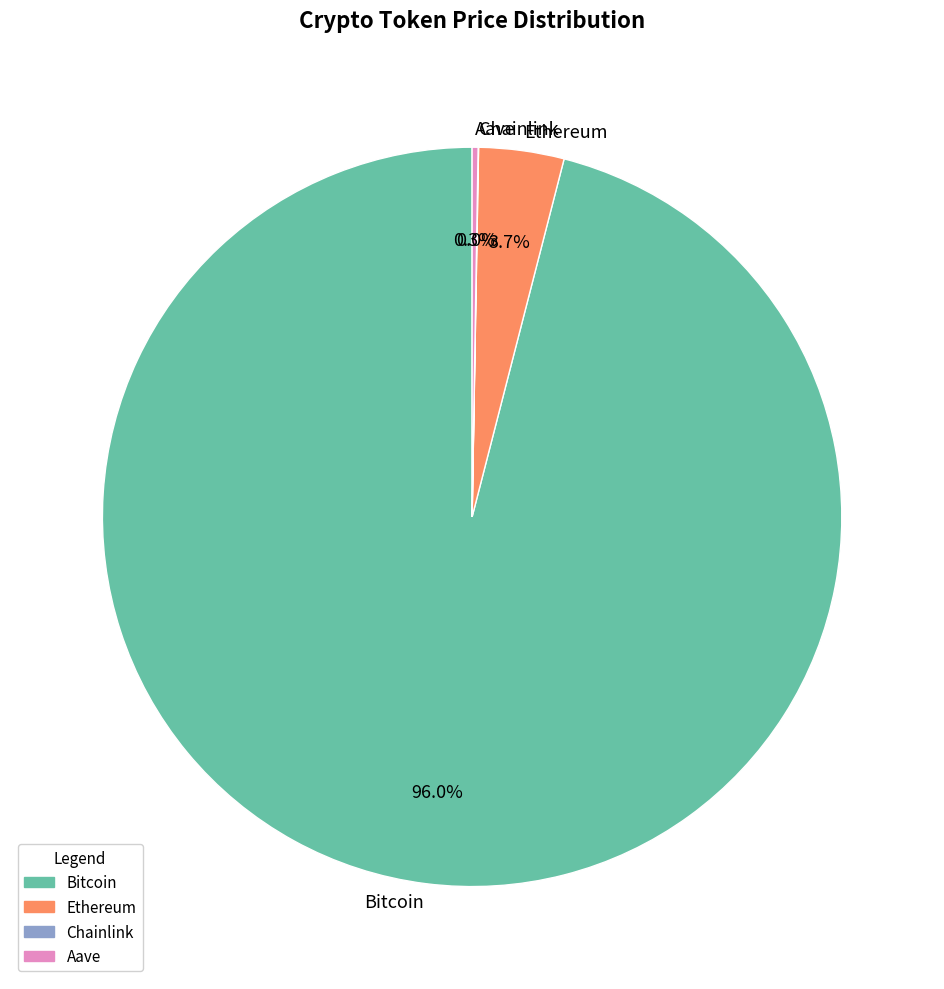

Between Ethereum and Bitcoin, which is larger?

Bitcoin